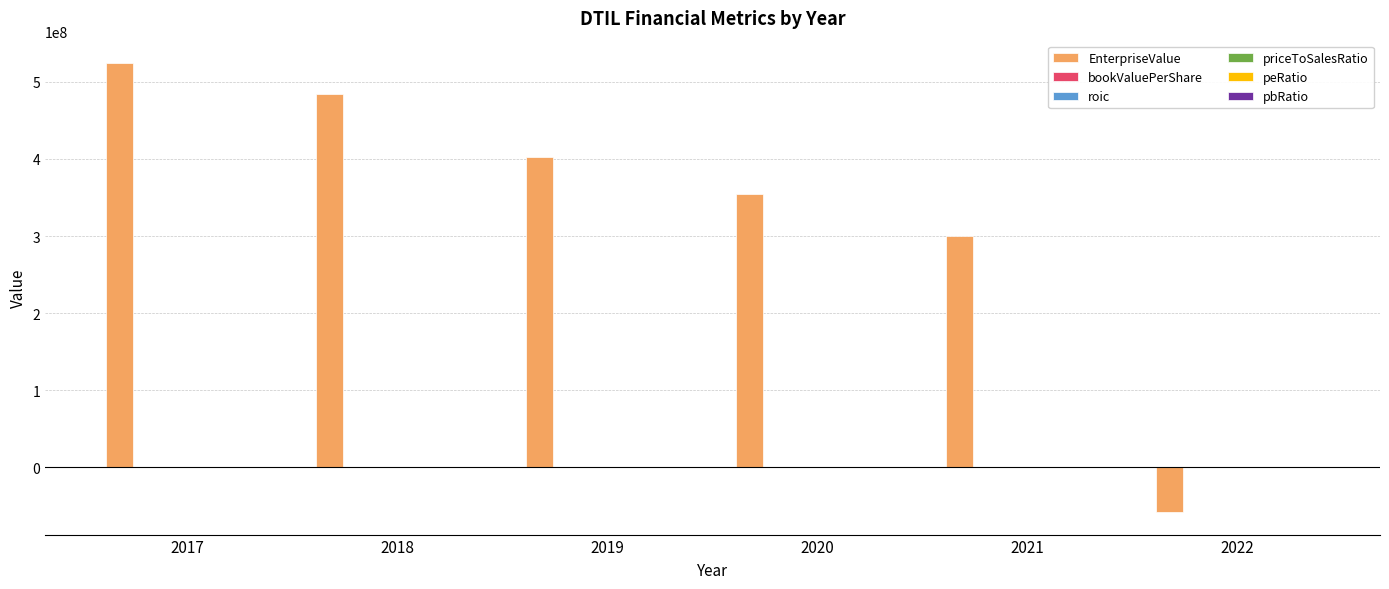

Between 2018 and 2022, which series saw the biggest shift?

EnterpriseValue